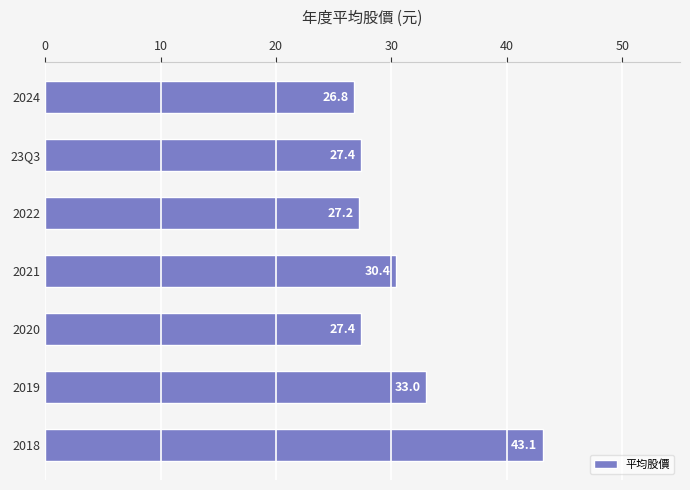

What is the ratio of the value at 2019 to the value at 2020?

1.2